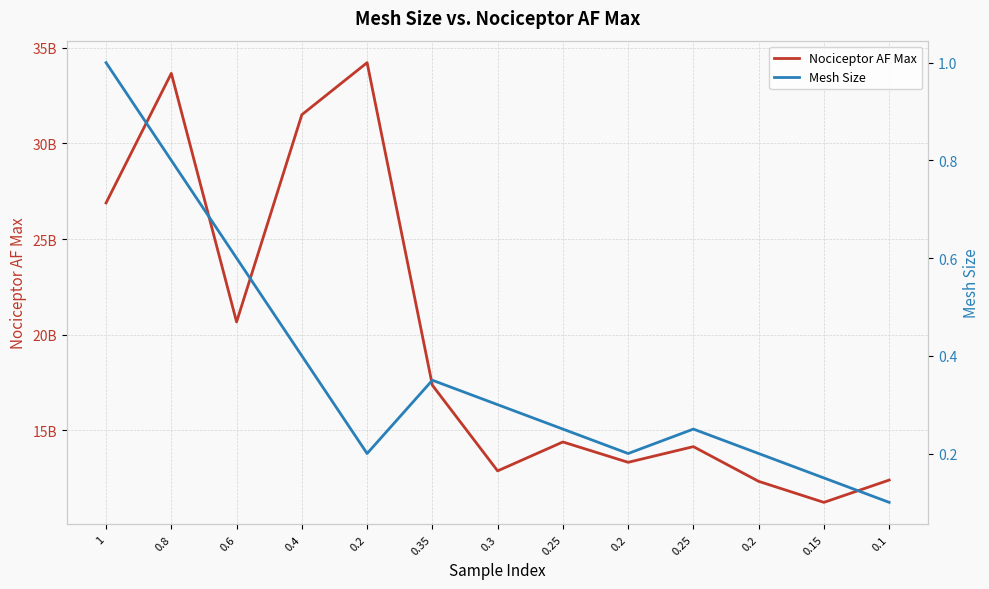

Where does the Nociceptor AF Max series first go above 14398000000?

1